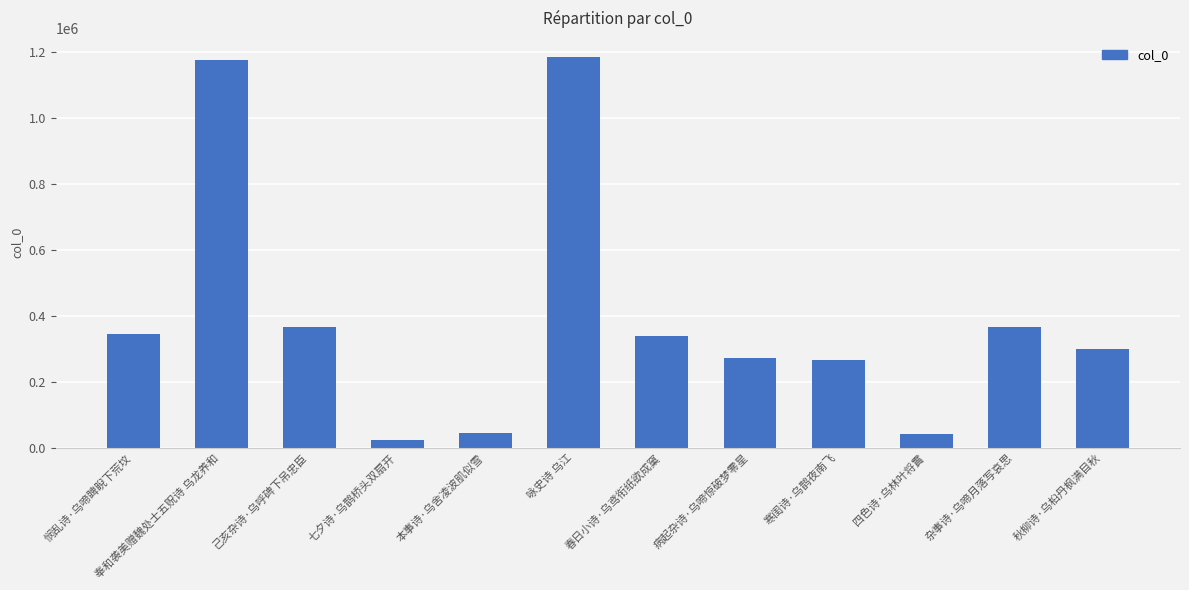

What is the greatest value displayed?

1183376